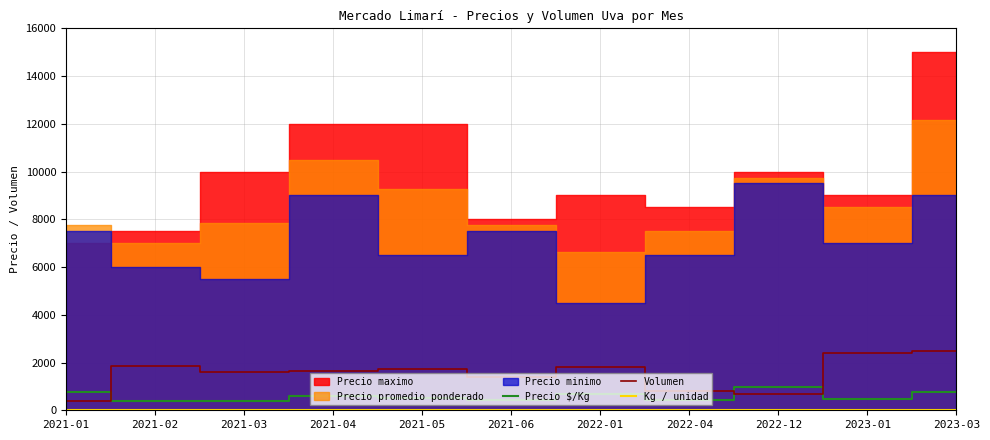

True or false: Precio $/Kg and Kg / unidad cross at least once.

False